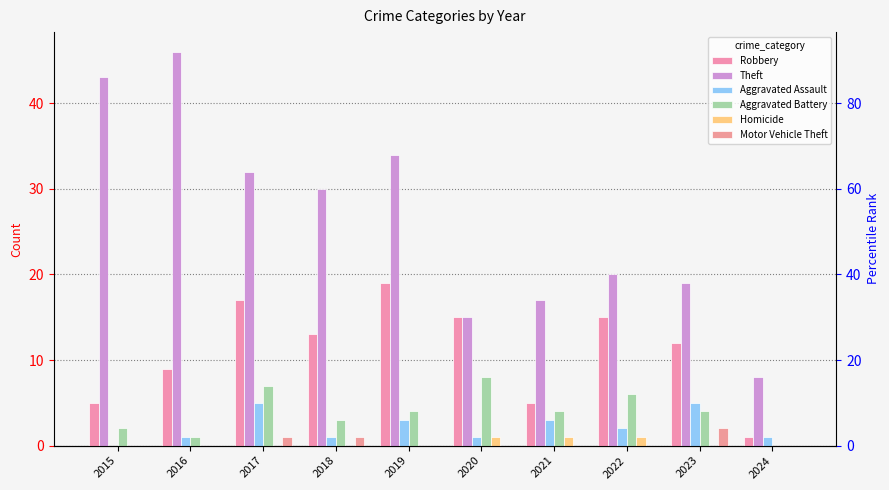

Rank the series by their maximum value, from lowest to highest.

Homicide, Motor Vehicle Theft, Aggravated Assault, Aggravated Battery, Robbery, Theft